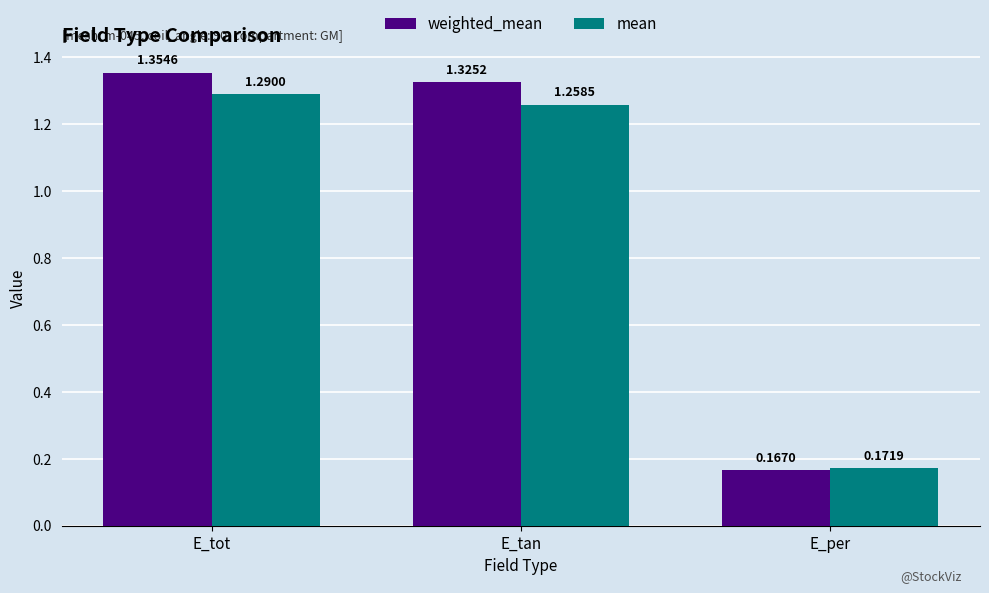

Where does the weighted_mean series first go above 1?

E_tot